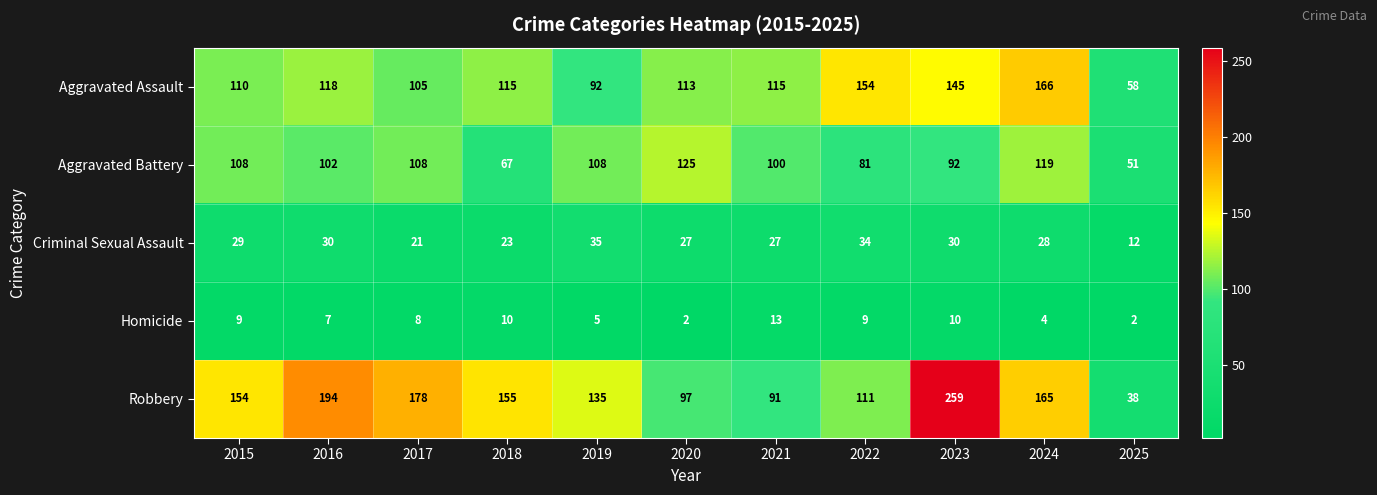

How many values in the Aggravated Battery series are below 102?

5